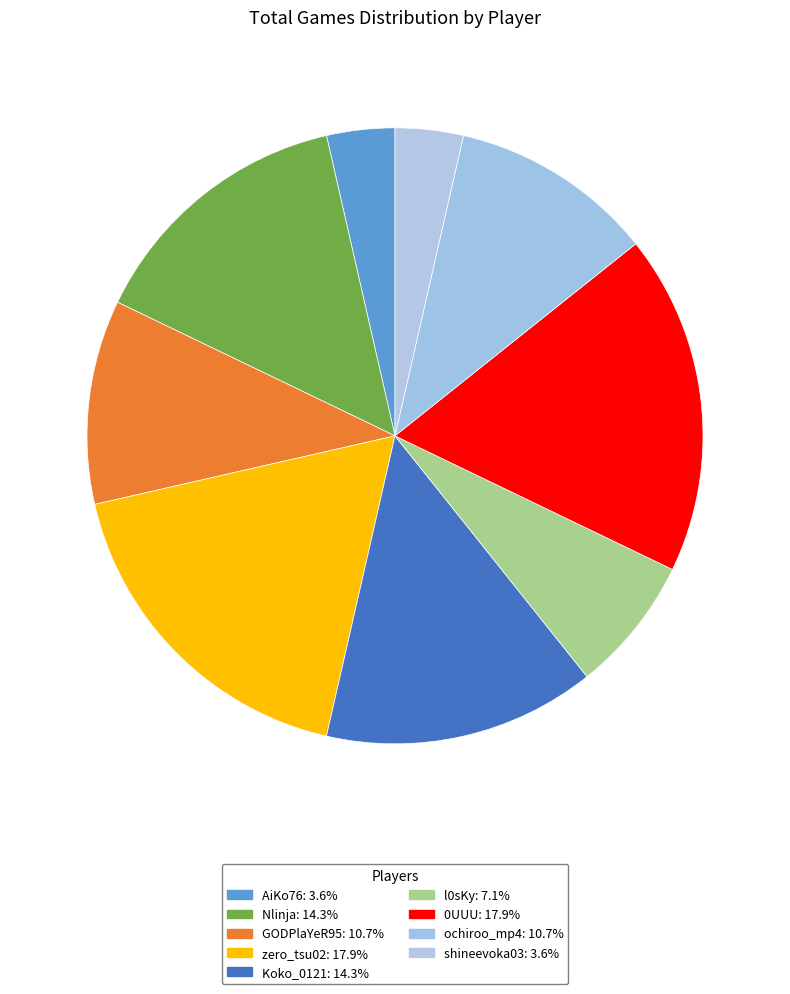

Does ochiroo_mp4 represent more than half of the total?

No